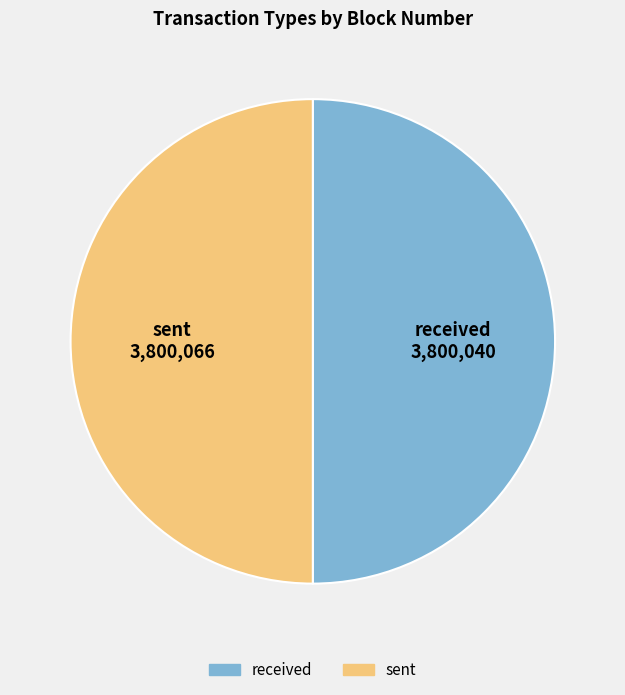

Approximately how many times larger is the value at sent compared to received?

1.0